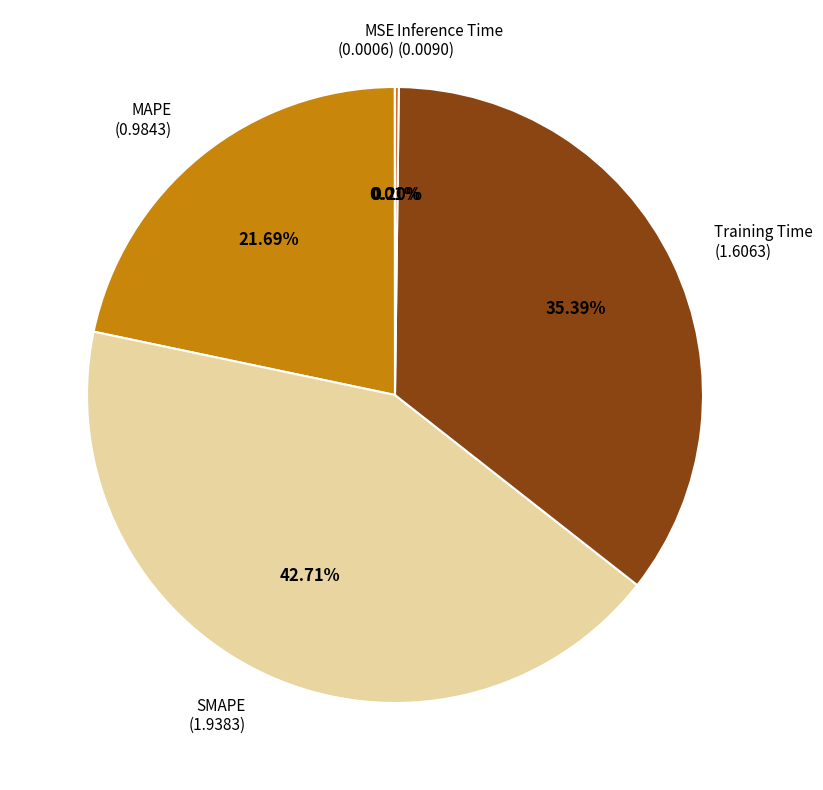

To the nearest percent, what portion does SMAPE represent?

43%